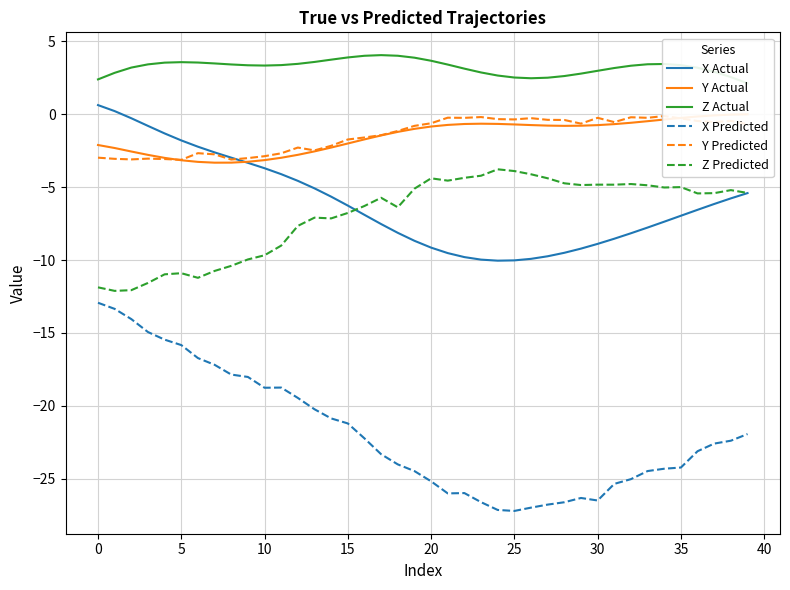

True or false: Z Predicted and Z Actual intersect in this chart.

False